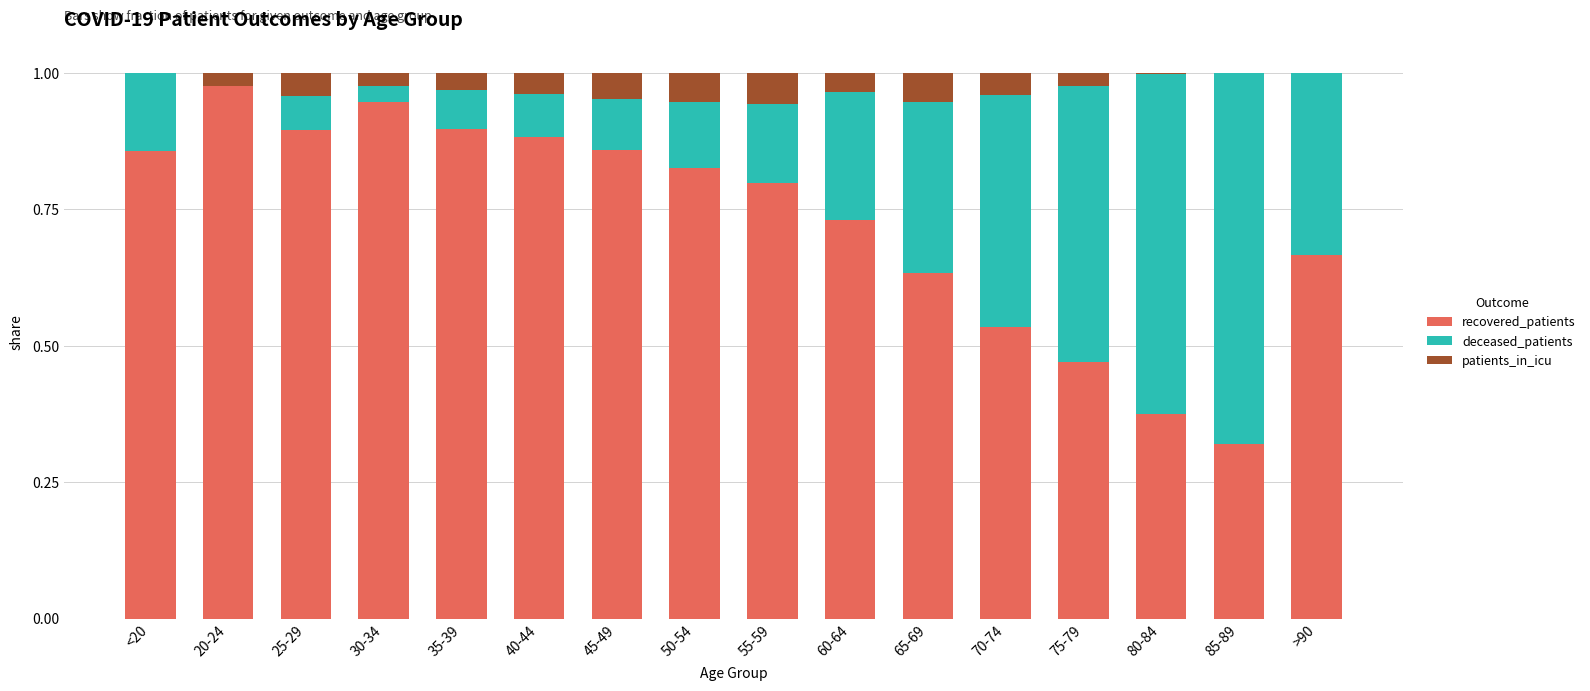

The recovered_patients series shows 0.9 at 35-39. True or false?

True